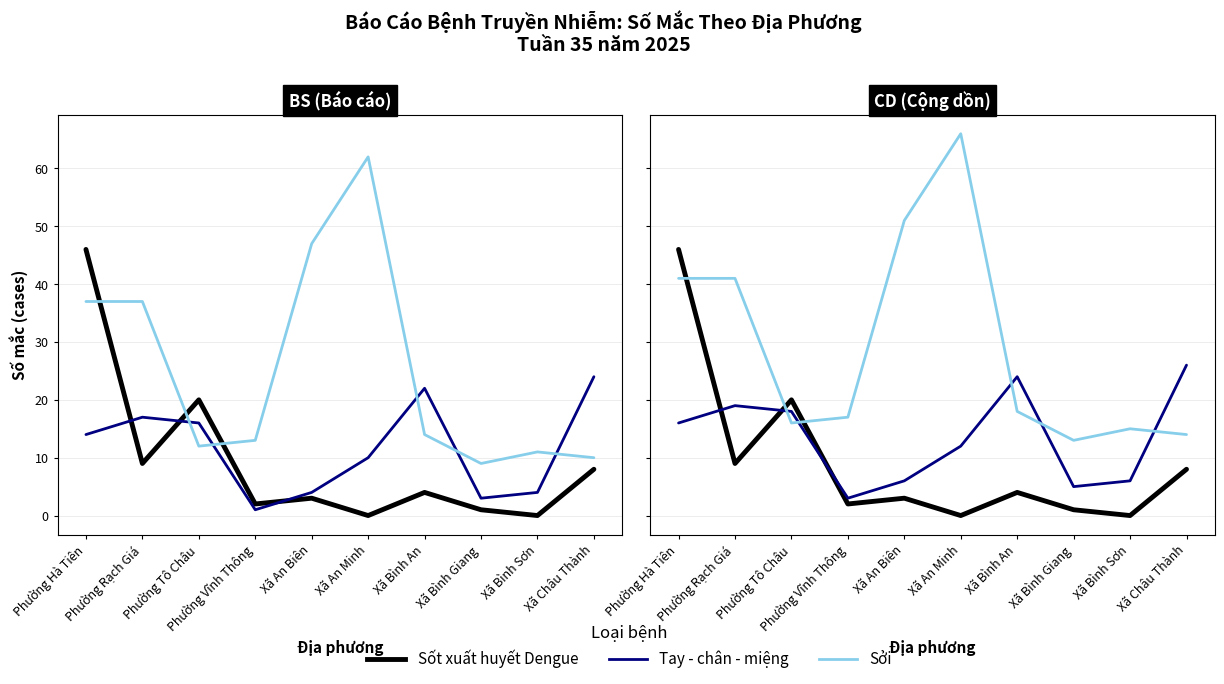

How many times do Tay - chân - miệng and Sốt xuất huyết Dengue cross each other?

3